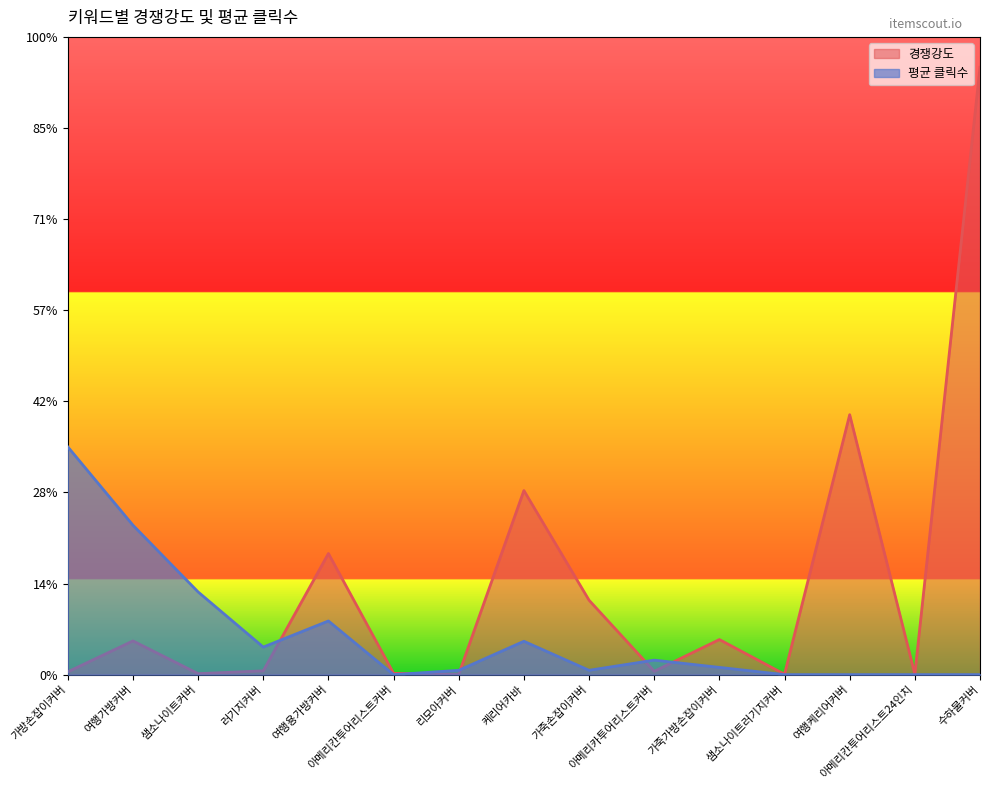

At 케리어카바, list the series in order from smallest to largest.

평균 클릭수, 경쟁강도